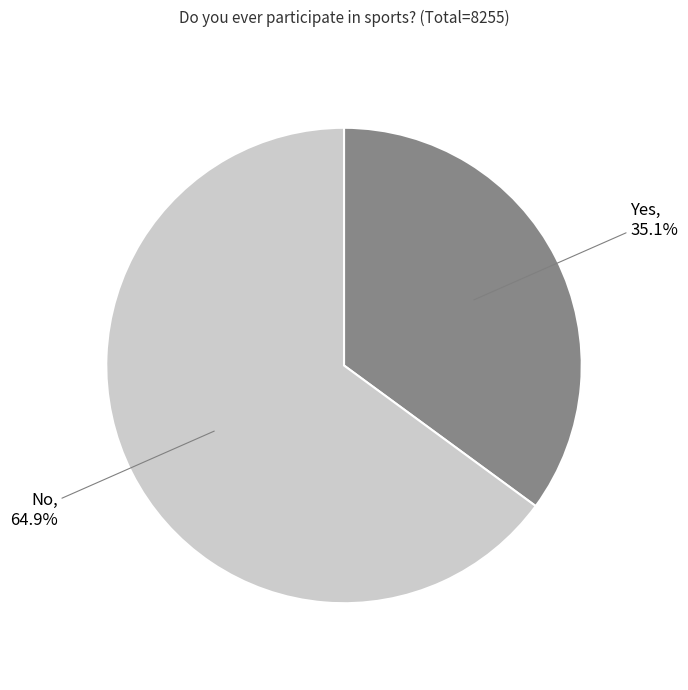

Is there a majority slice in this chart?

Yes